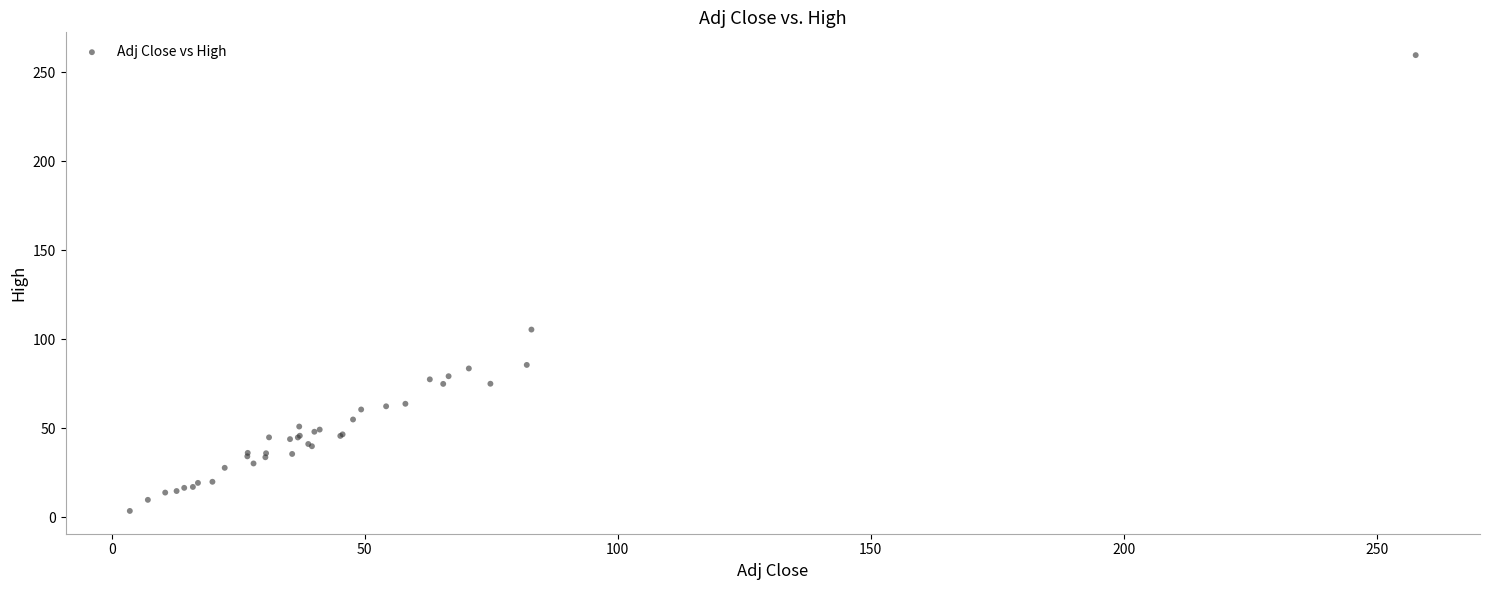

What Y value in the scatter plot is closest to 131?

105.6